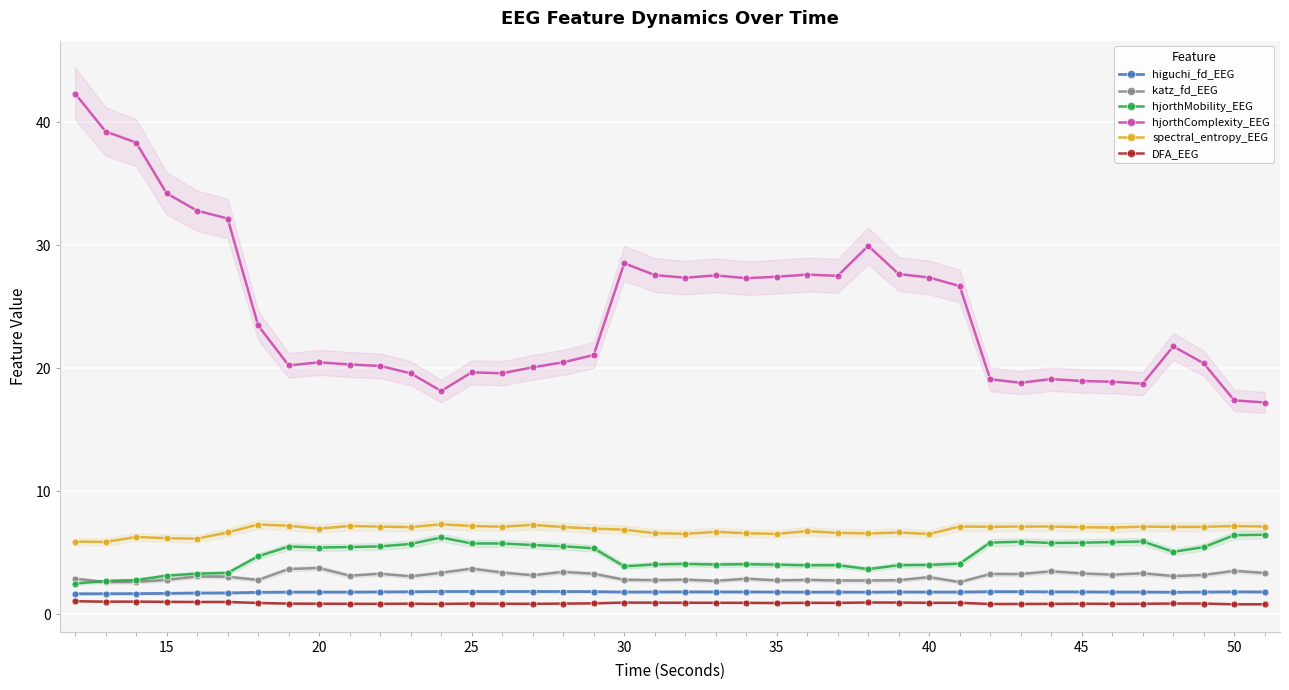

True or false: spectral_entropy_EEG has more than 0 interior local peaks.

True